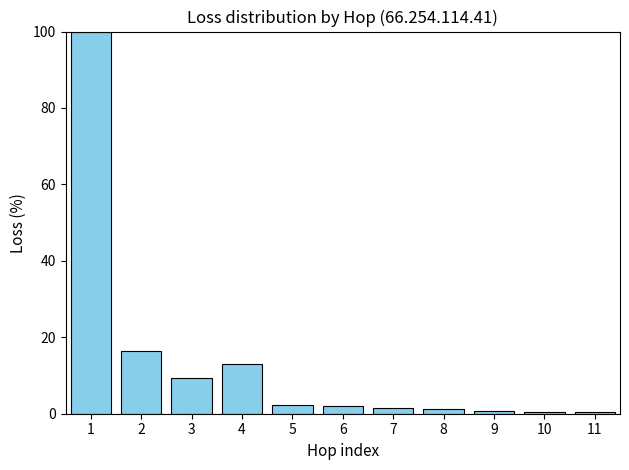

What is the greatest value displayed?

100.0